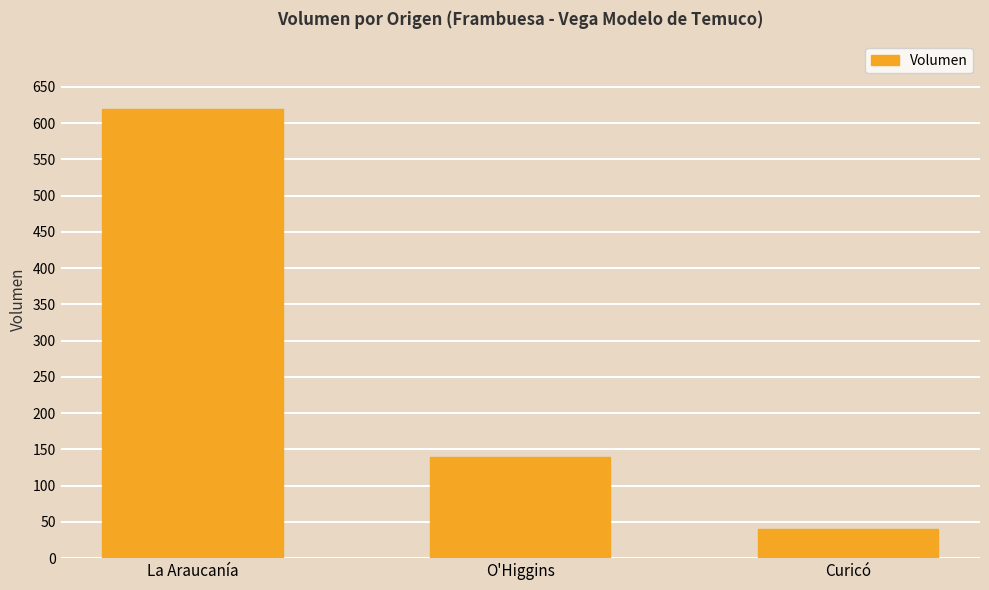

What is the difference between the maximum and minimum values?

580